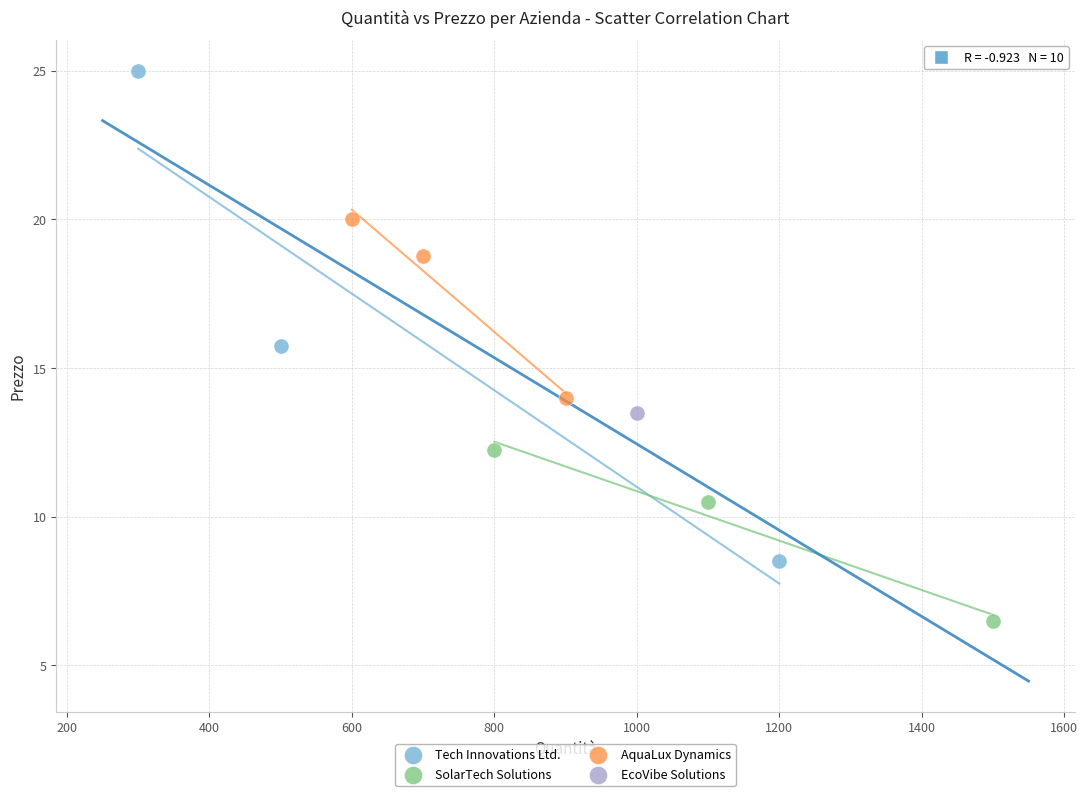

Which series contains the highest Y value?

Tech Innovations Ltd.